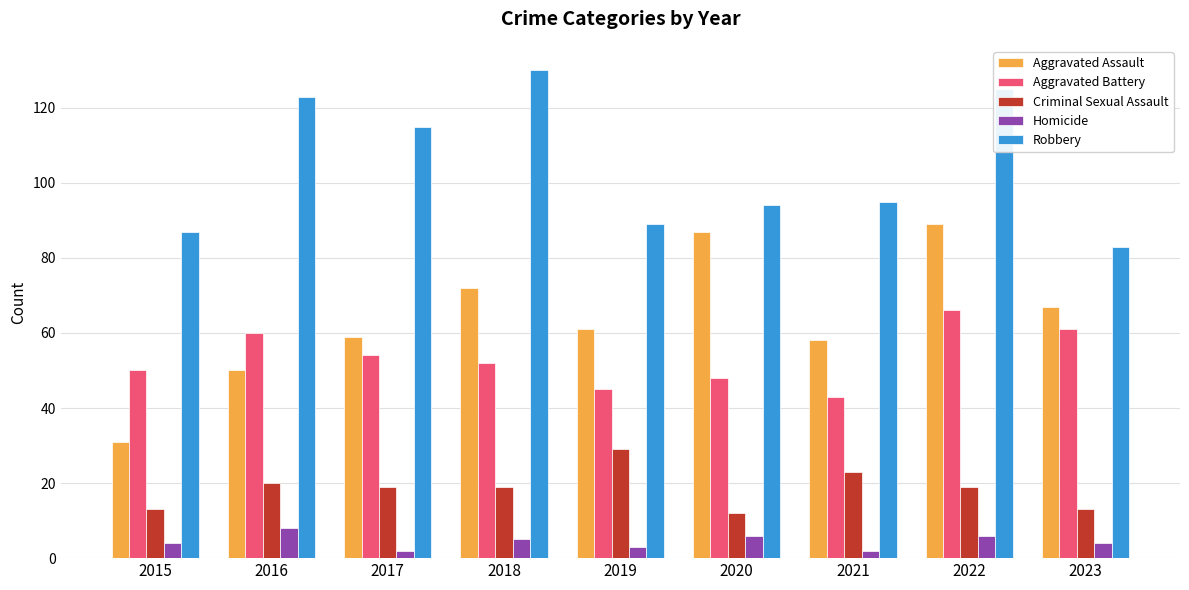

Which series has the largest total across all categories?

Robbery